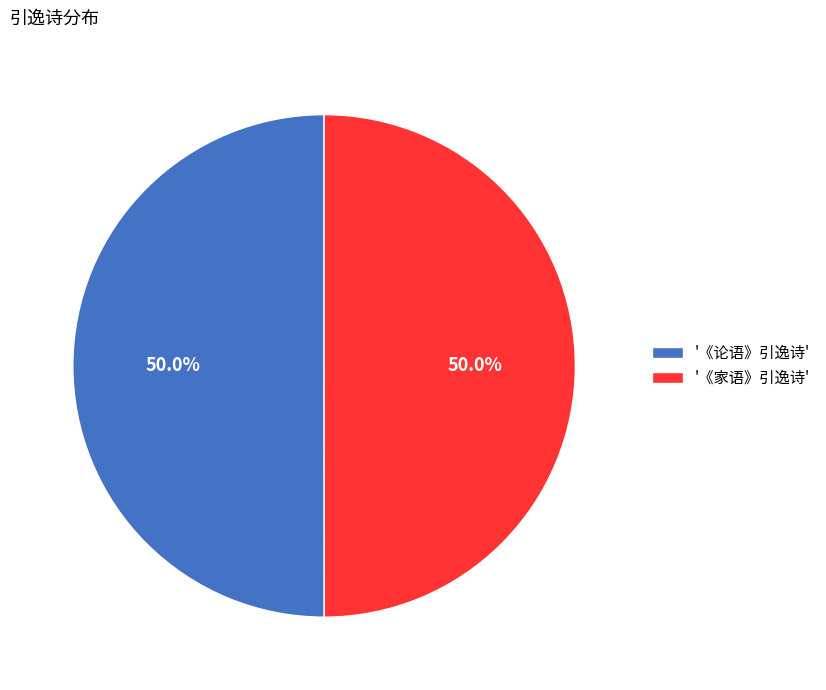

Do '《家语》引逸诗' and '《论语》引逸诗' together represent more than half of the pie?

Yes